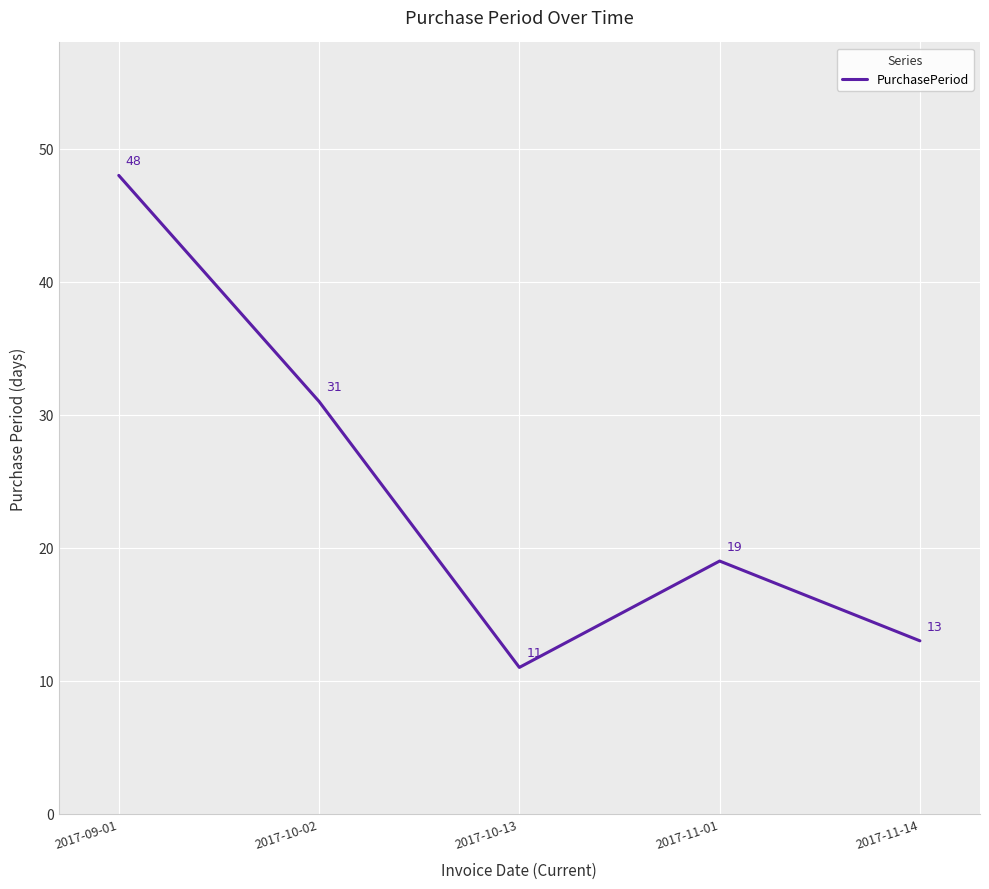

True or false: there are more than 2 points higher than both neighbors.

False